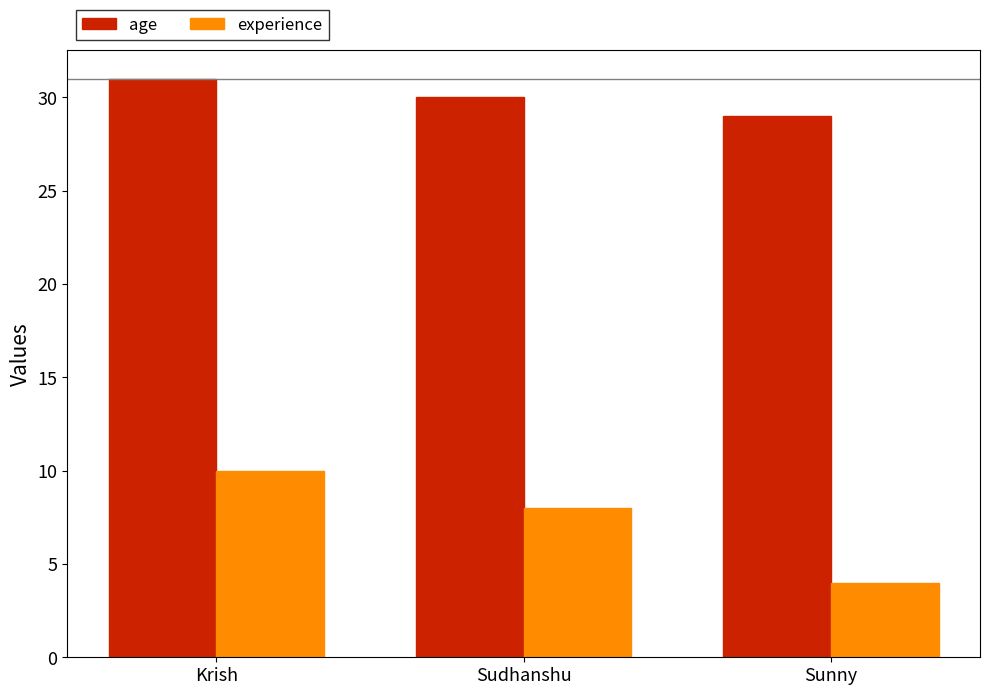

The age series shows 47 at Sunny. True or false?

False